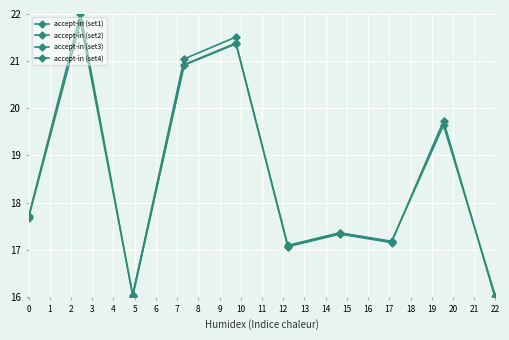

Between 2 and 6, which series saw the biggest shift?

accept-in (set2)